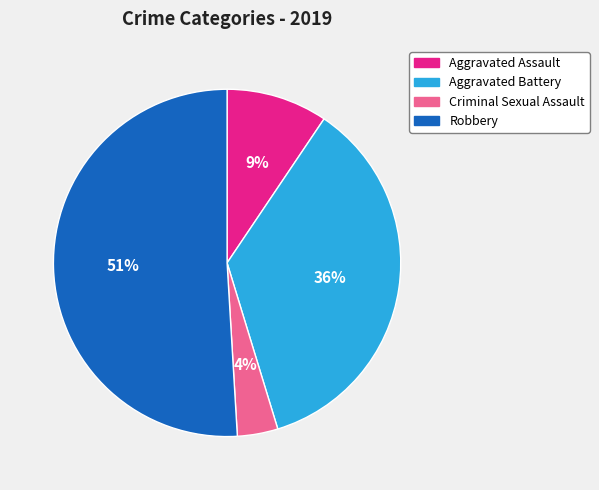

How many slices are in this pie chart?

4